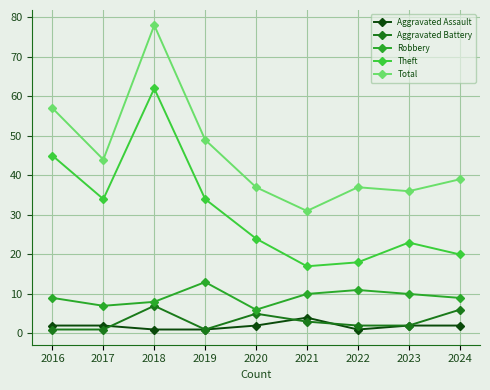

Reading right to left, list all the values displayed in this chart.

Aggravated Assault: 2	2	1	4	2	1	1	2	2
Aggravated Battery: 6	2	2	3	5	1	7	1	1
Robbery: 9	10	11	10	6	13	8	7	9
Theft: 20	23	18	17	24	34	62	34	45
Total: 39	36	37	31	37	49	78	44	57